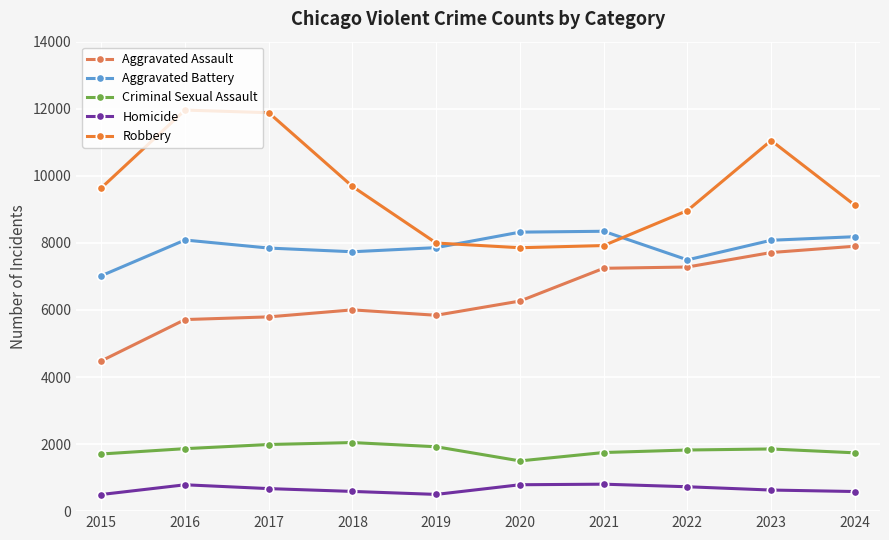

What is the value of the Aggravated Assault point at the 7th from the left?

7242